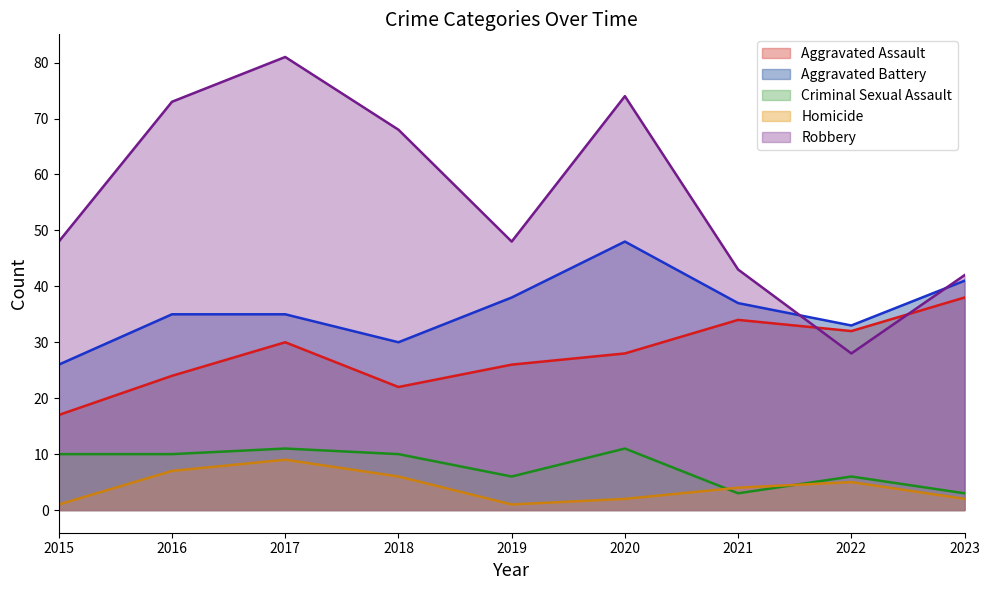

What is the approximate value of Aggravated Assault at 2018, to the nearest 10?

20